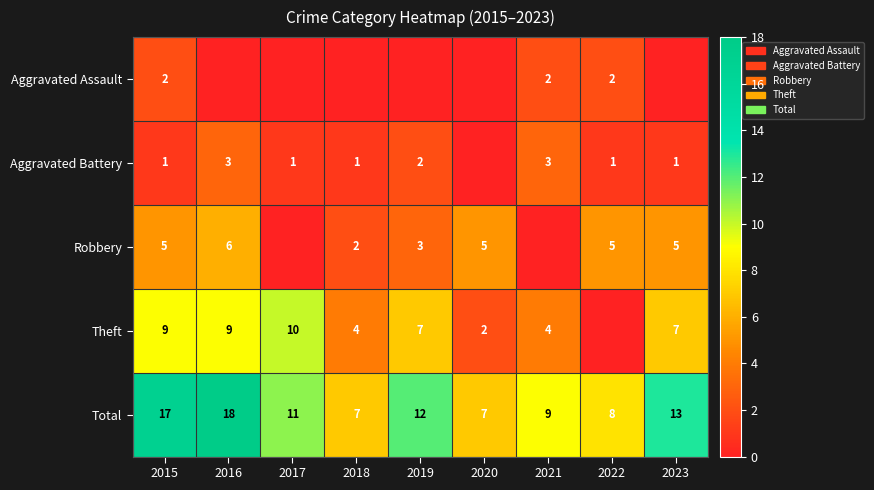

Is it true that Theft equals 16 at 2016?

False